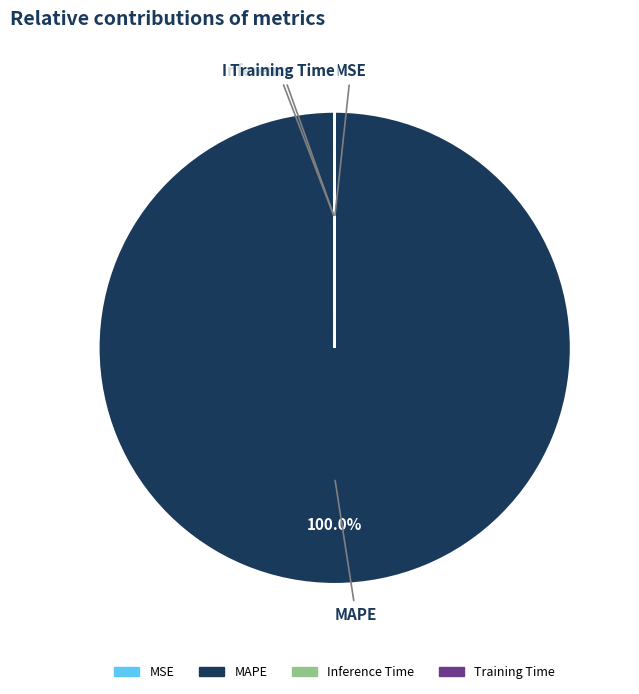

What is the majority slice?

MAPE